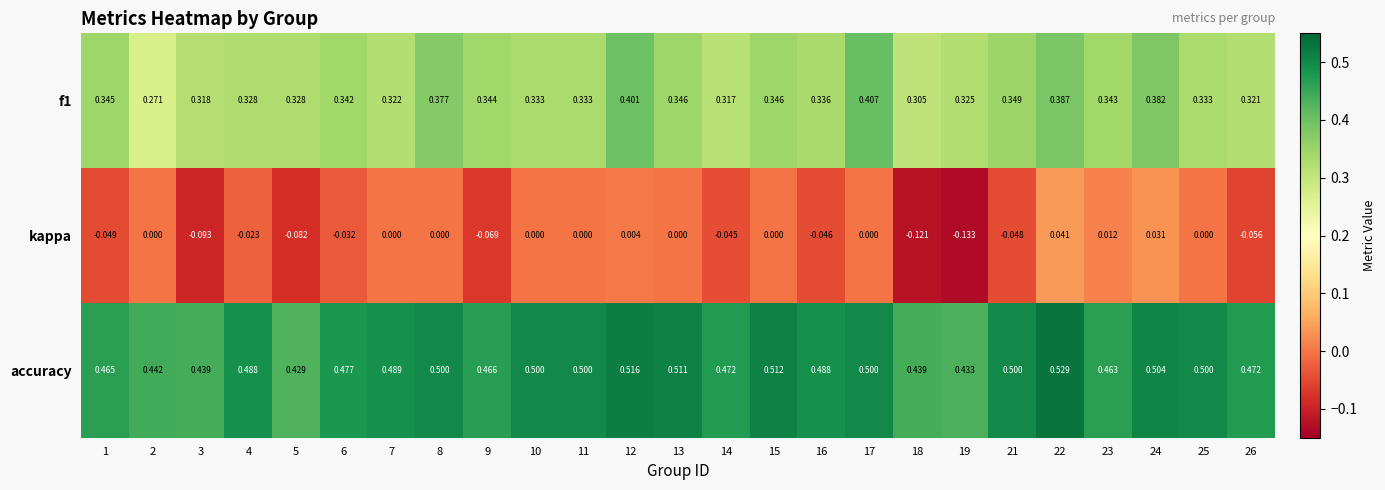

How many series are shown in this chart?

3